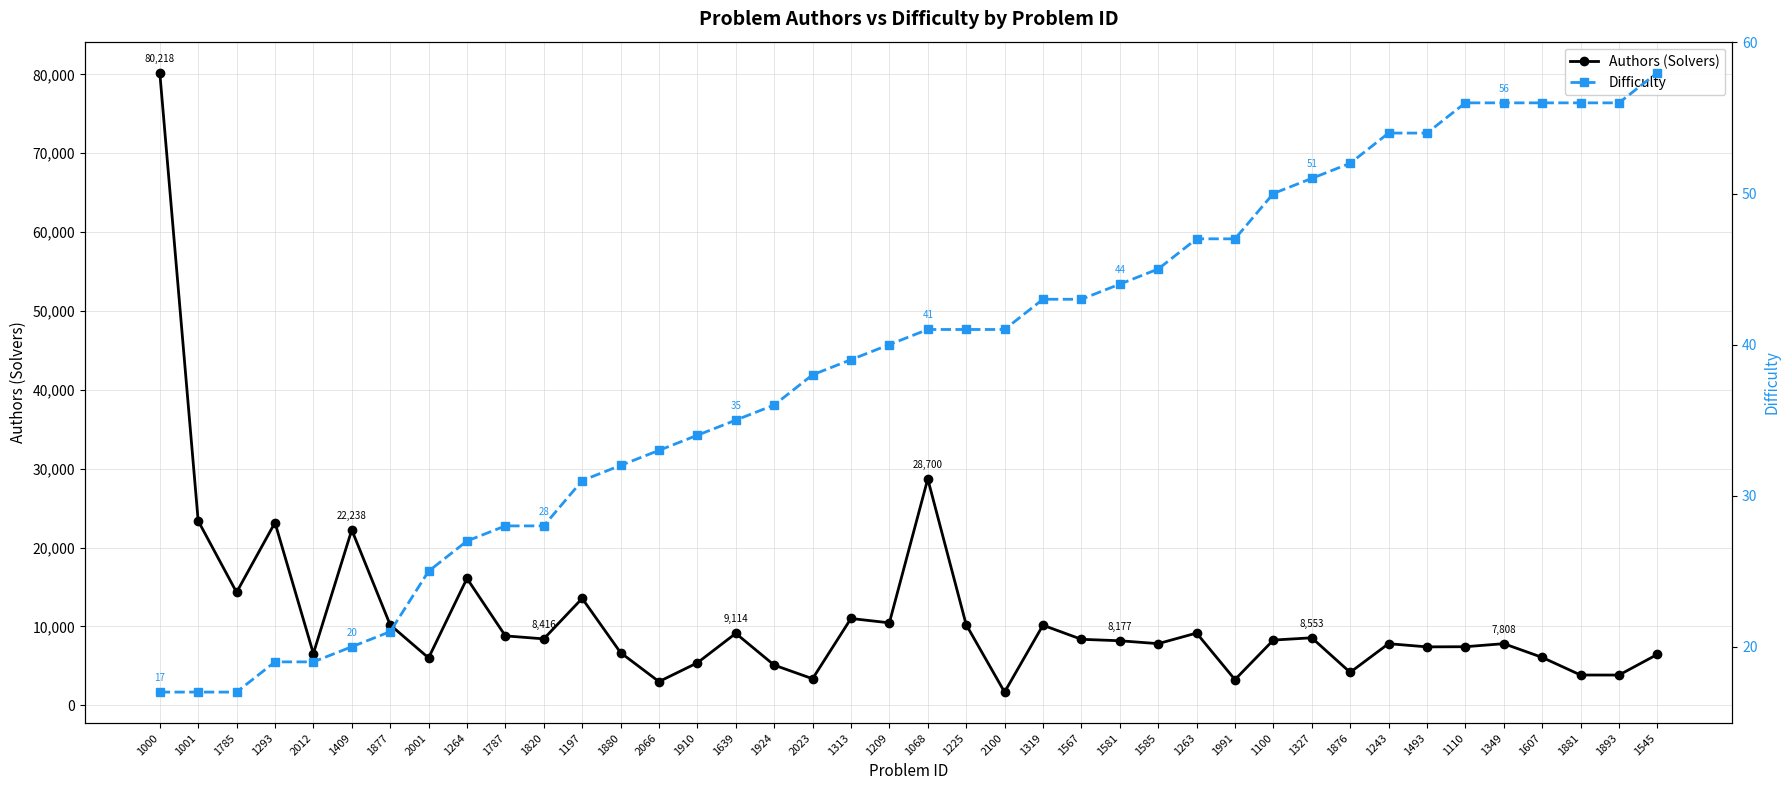

At how many categories does at least one series exceed 36380?

1